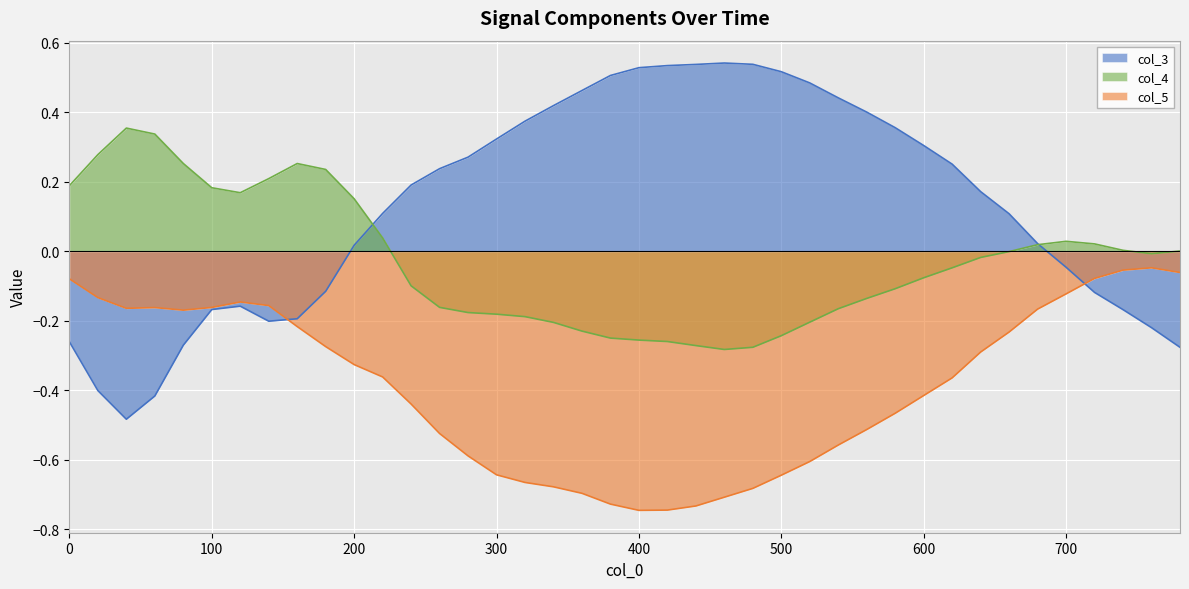

True or false: col_3 has a value of 0.0 at 680.

False